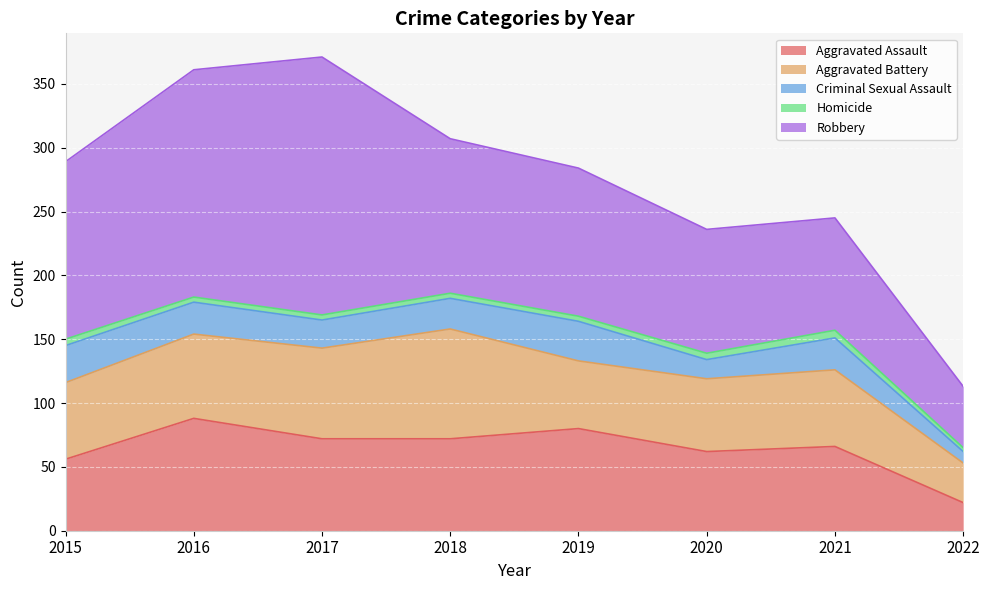

Does the chart display data point markers on the line(s)?

No